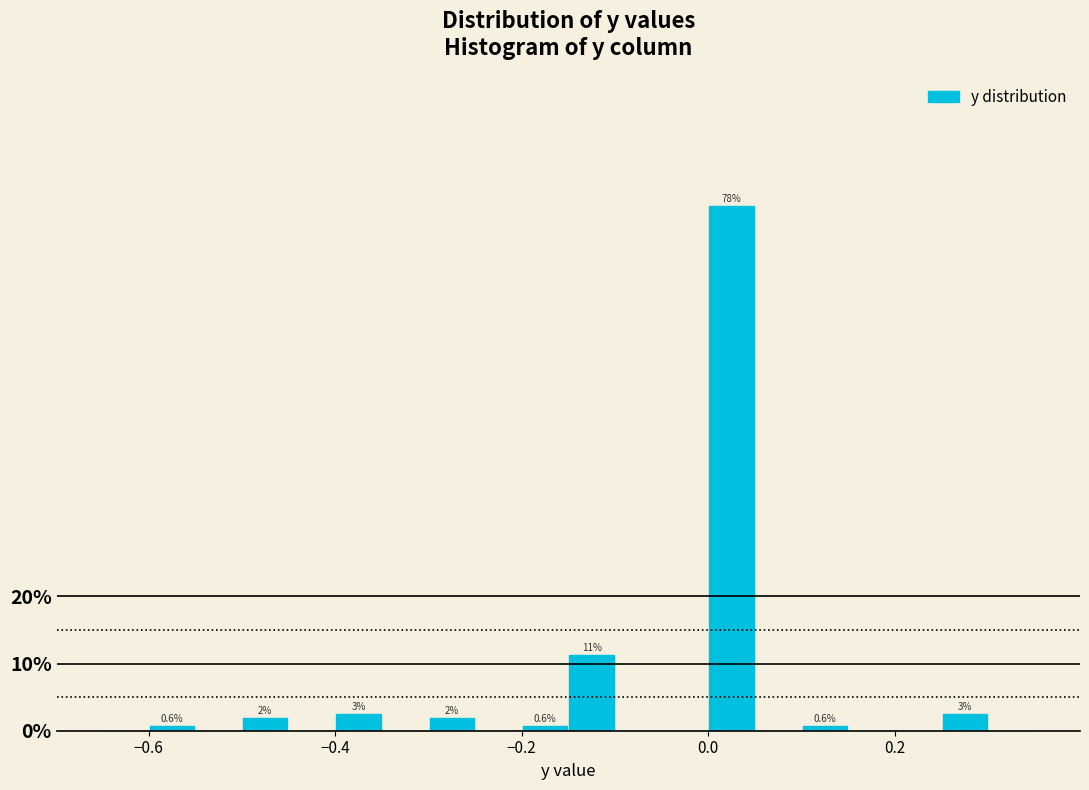

Around what value on the x-axis is the tallest bar? Give the approximate position of its centre, as read against the axis.

0.02